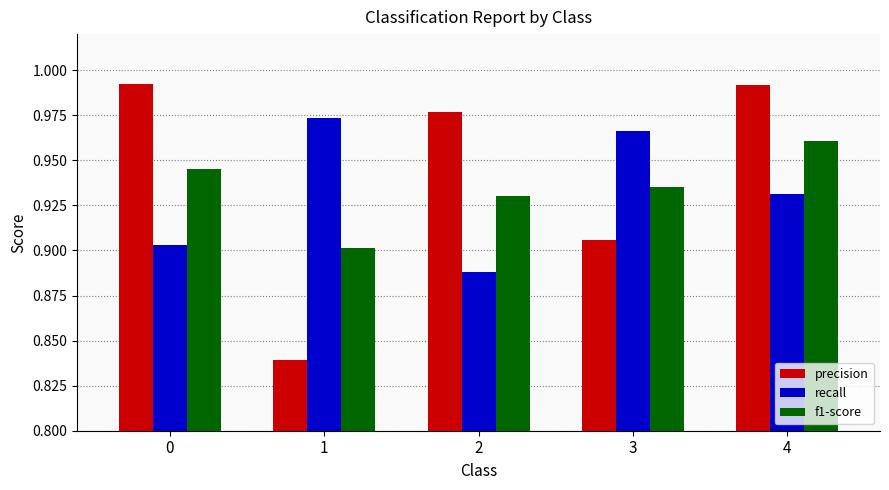

Between 1 and 2, which series saw the biggest shift?

precision